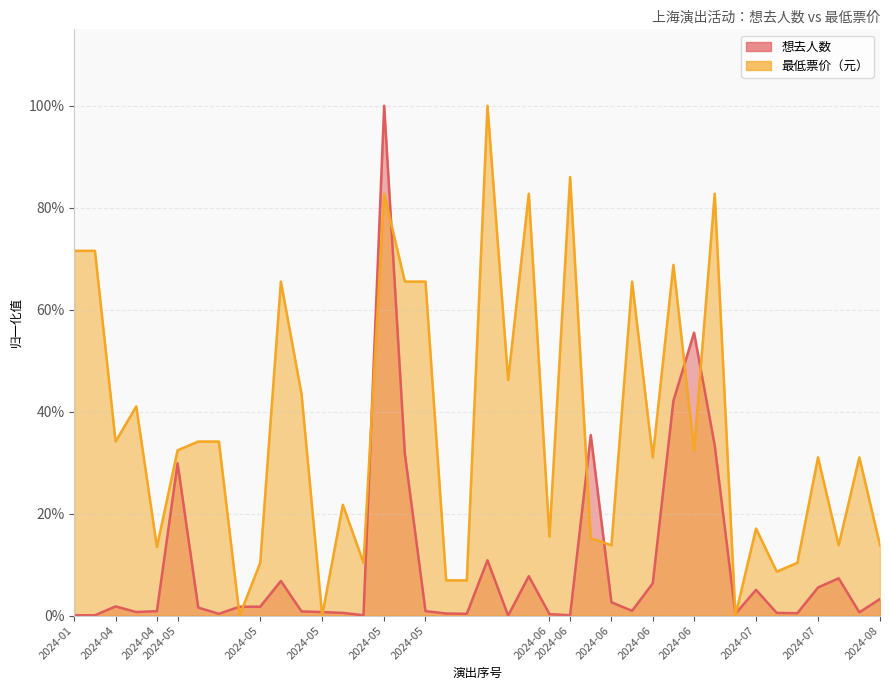

True or false: 最低票价 has a value of 0.2 at 2024-08.

False